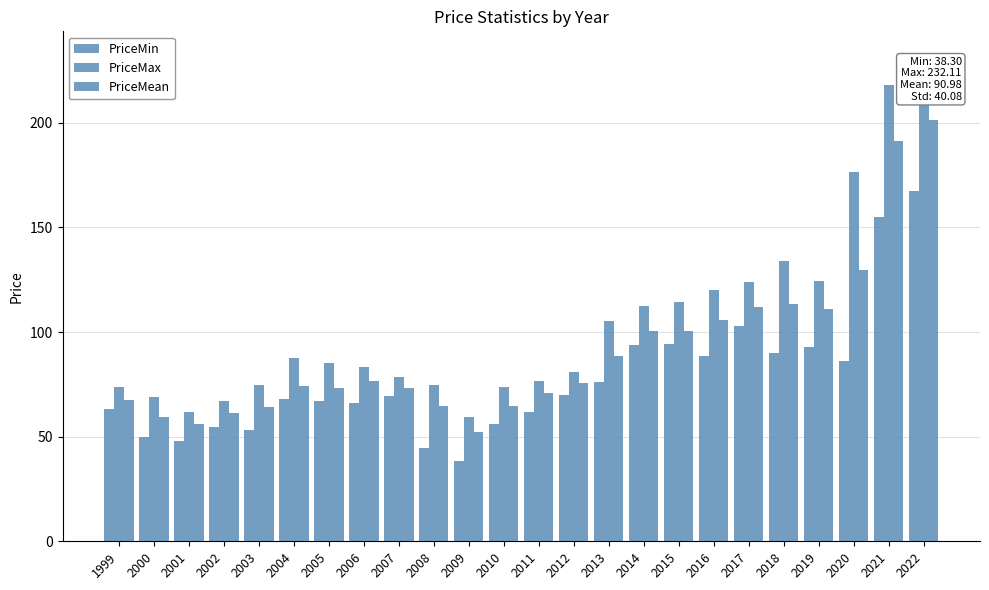

Which series has the largest total across all categories?

PriceMax